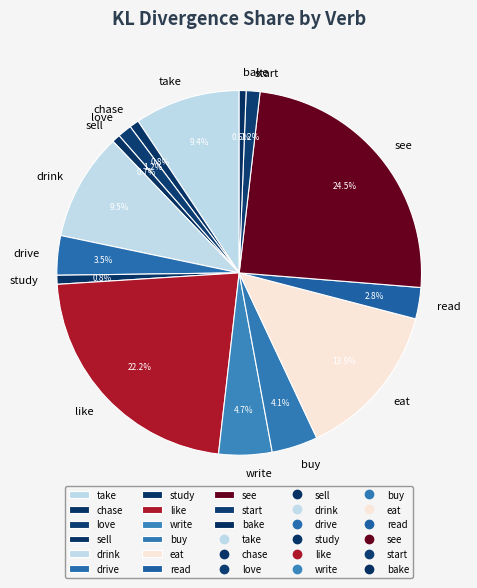

Which category has the biggest portion of the pie?

see